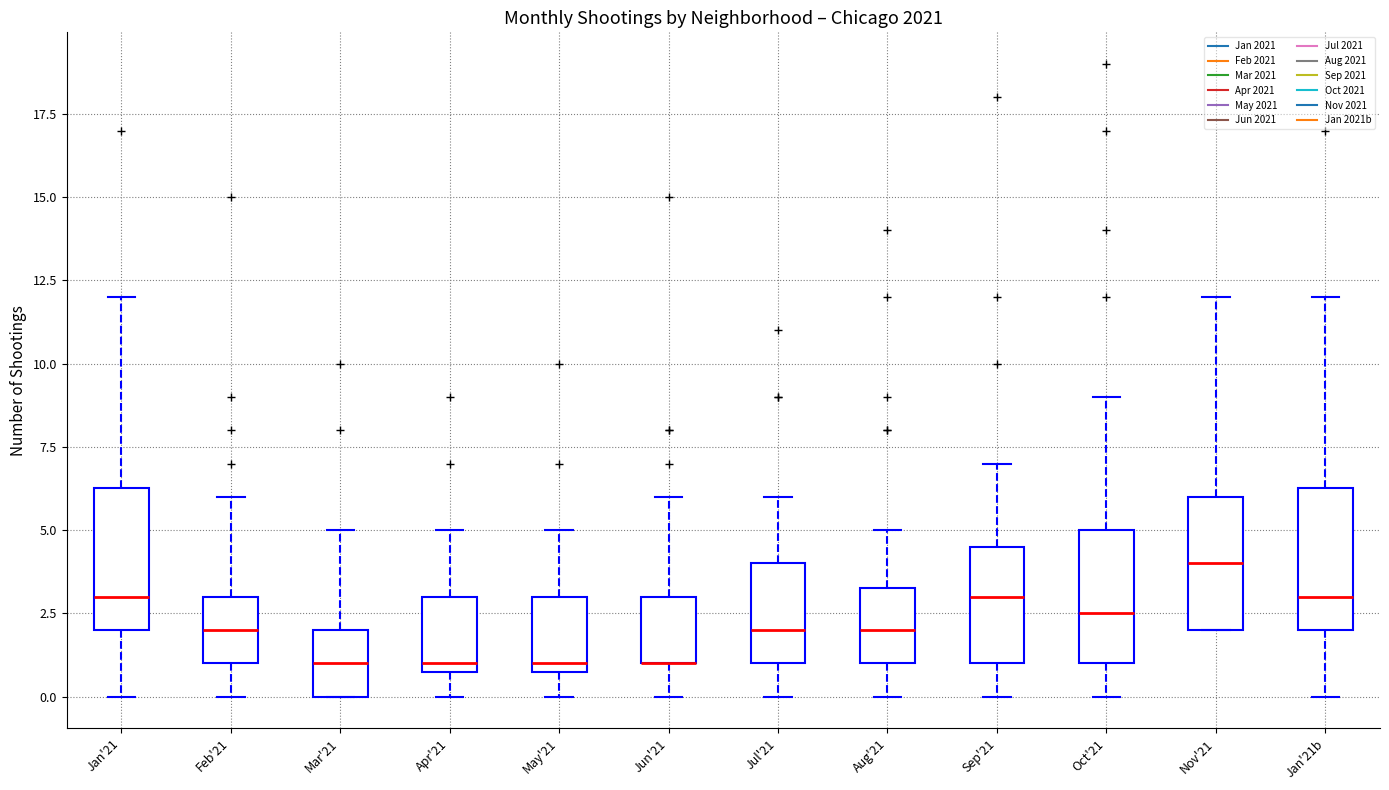

Reading left to right, transcribe this box plot: for each box, give where its median line is, the range the box spans, and where its two whiskers end, as read against the y-axis. The values are not printed on the chart, so give them approximately, as read against the axis.

Jan'21: median 3.0, box 2.0 to 6.5, whiskers 0.0 to 12.0
Feb'21: median 2.0, box 1.0 to 3.0, whiskers 0.0 to 6.0
Mar'21: median 1.0, box 0.0 to 2.0, whiskers 0.0 to 5.0
Apr'21: median 1.0 (just above the box's lower edge), box 1.0 to 3.0, whiskers 0.0 to 5.0
May'21: median 1.0 (just above the box's lower edge), box 1.0 to 3.0, whiskers 0.0 to 5.0
Jun'21: median 1.0 (drawn on the box's lower edge), box 1.0 to 3.0, whiskers 0.0 to 6.0
Jul'21: median 2.0, box 1.0 to 4.0, whiskers 0.0 to 6.0
Aug'21: median 2.0, box 1.0 to 3.5, whiskers 0.0 to 5.0
Sep'21: median 3.0, box 1.0 to 4.5, whiskers 0.0 to 7.0
Oct'21: median 2.5, box 1.0 to 5.0, whiskers 0.0 to 9.0
Nov'21: median 4.0, box 2.0 to 6.0, whiskers 2.0 to 12.0
Jan'21b: median 3.0, box 2.0 to 6.5, whiskers 0.0 to 12.0